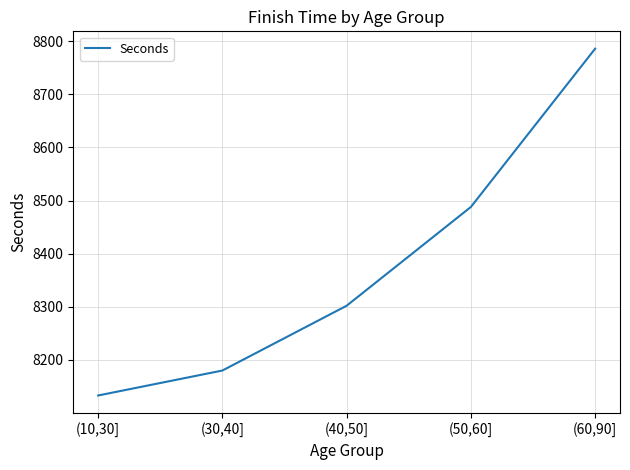

Where is the data nearest to the value 8459?

(50,60]